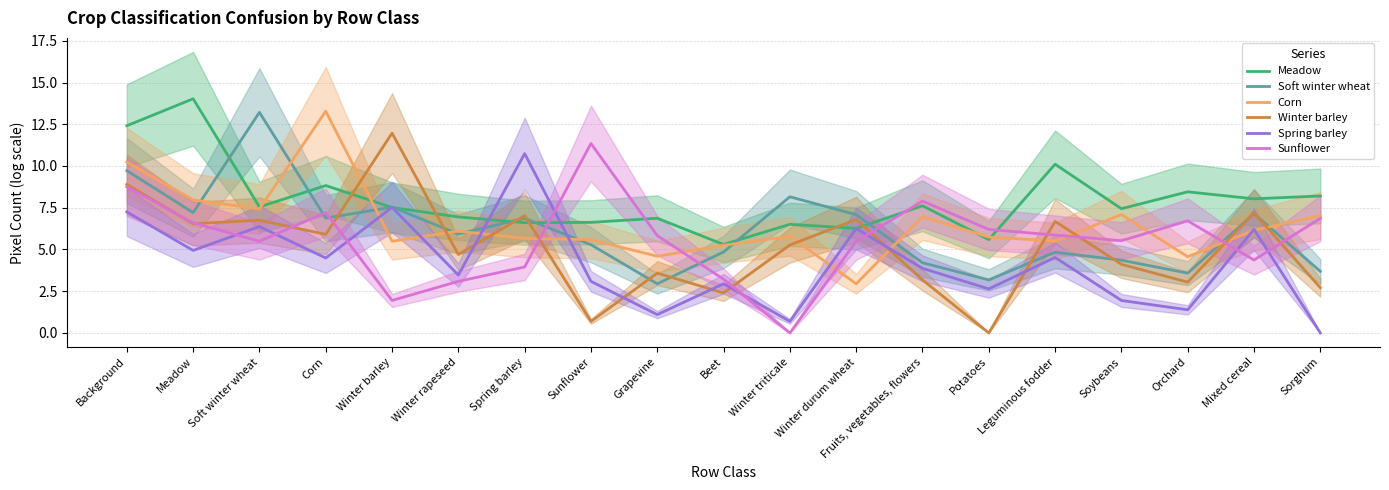

What is the greatest value displayed?

14.0